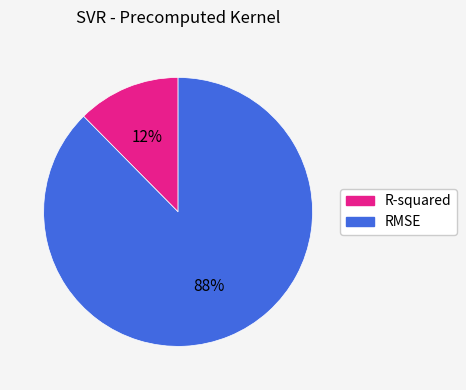

Do RMSE and R-squared together represent more than half of the pie?

Yes